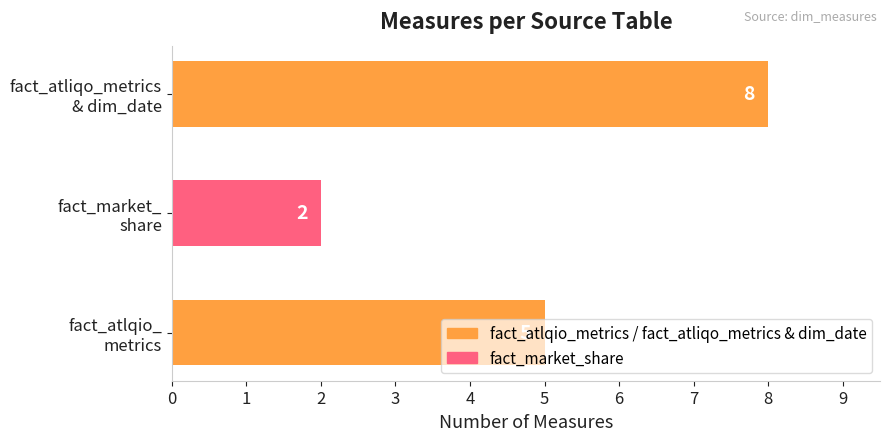

What is the greatest value displayed?

8